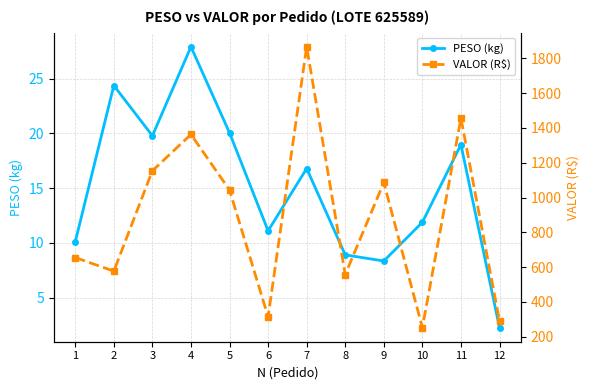

Where is the first local minimum for PESO (kg)?

3